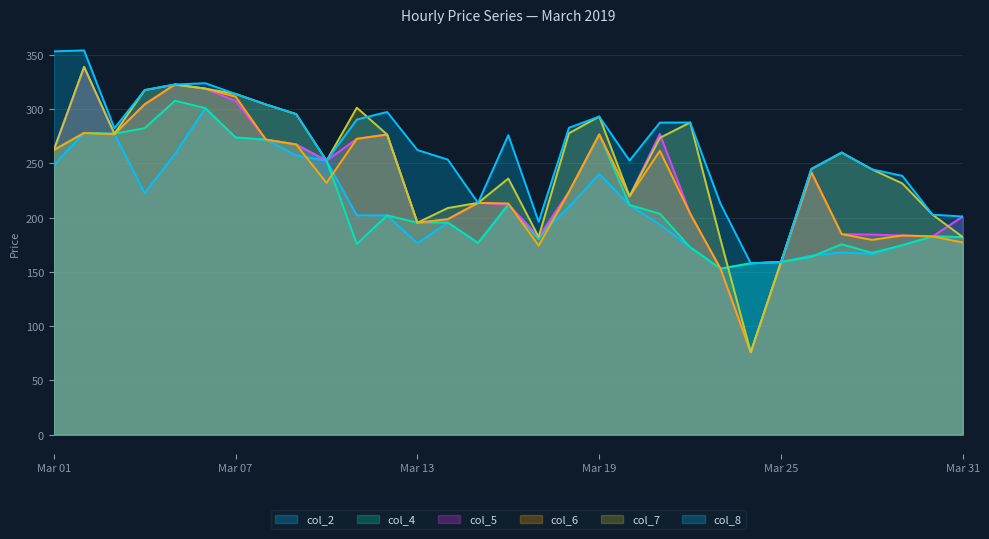

Reading right to left, extract all data points from this chart.

col_2: 182.1	182.8	174.6	166.6	168.0	164.9	159.2	157.9	153.0	172.7	193.7	211.7	240.2	209.9	182.3	212.1	176.7	195.6	176.3	202.1	202.2	252.5	257.4	271.9	273.9	301.0	258.9	222.6	277.4	278.1	248.4
col_4: 182.1	182.8	174.6	167.6	175.5	163.9	159.2	157.9	153.0	172.7	203.7	211.7	276.8	223.8	180.3	212.1	176.7	195.6	195.4	202.1	175.7	252.5	267.5	271.9	273.9	301.0	307.8	282.6	277.4	278.1	262.4
col_5: 201.1	182.8	183.6	184.4	184.9	241.9	159.2	75.9	153.0	203.8	277.2	219.7	276.8	223.8	182.3	212.1	213.7	198.6	195.4	276.7	272.7	252.5	267.5	271.9	307.6	319.0	322.8	304.6	277.4	338.8	262.4
col_6: 177.1	182.8	183.6	179.6	184.9	241.9	159.2	75.9	153.0	203.8	261.7	219.7	276.8	223.8	174.3	213.1	213.7	198.6	195.4	276.7	272.7	232.1	267.5	271.9	311.6	319.0	322.8	304.6	276.9	278.1	262.4
col_7: 182.1	202.8	231.6	244.6	260.0	244.9	159.2	75.9	180.1	287.8	273.6	219.7	293.2	277.9	182.3	236.1	213.7	208.9	195.4	276.7	301.4	252.5	295.5	304.4	314.1	319.0	322.8	317.7	277.4	339.1	262.4
col_8: 201.1	202.8	238.6	244.6	260.0	244.9	159.2	157.9	213.0	287.8	287.7	252.6	293.2	282.9	196.3	276.1	213.7	253.6	262.4	297.5	290.5	252.5	295.5	304.4	314.1	324.0	322.8	317.7	282.4	354.2	353.4